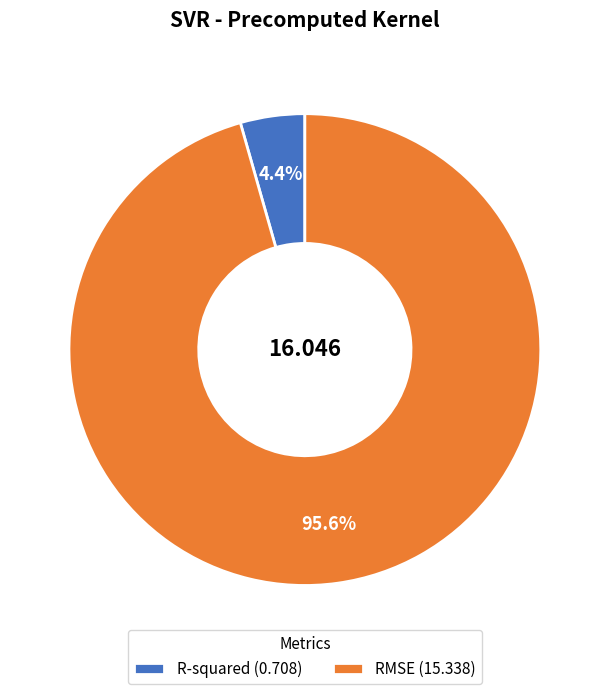

To the nearest percent, what portion does RMSE represent?

96%